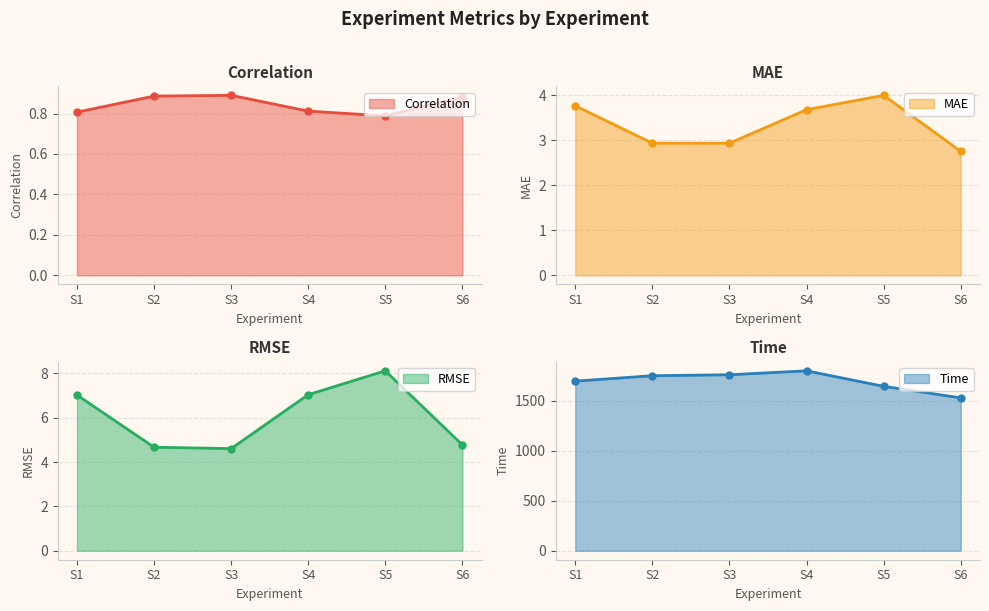

True or false: Correlation and Time intersect in this chart.

False